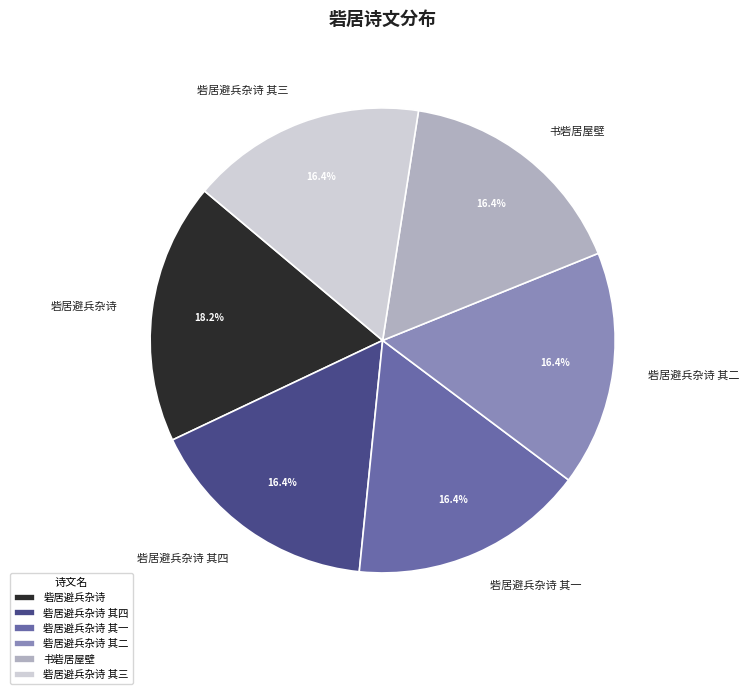

How many slices are in this pie chart?

6